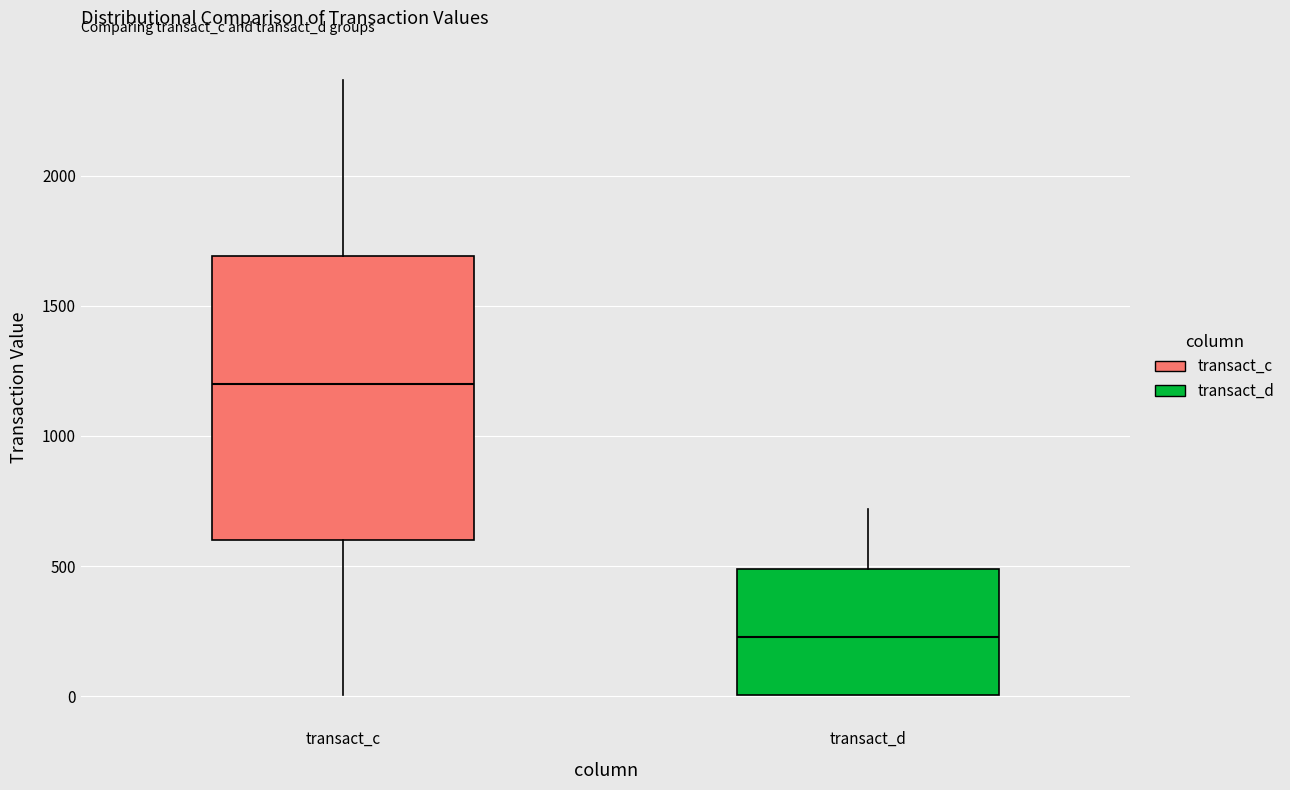

Which box's median line is the lowest?

transact_d